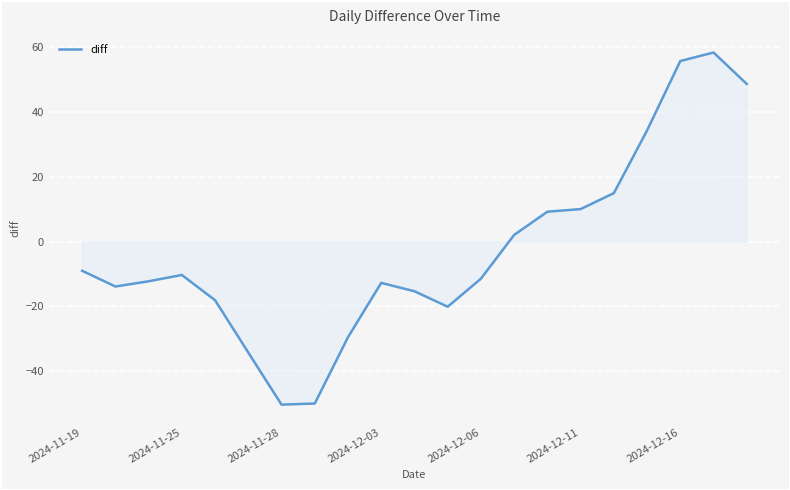

What is the minimum value shown in the chart?

-50.4